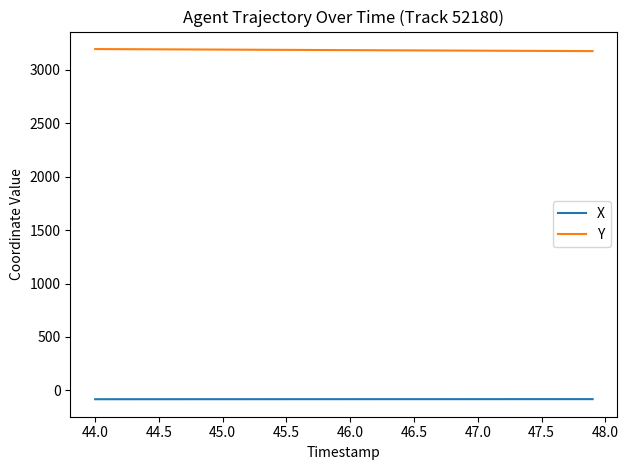

List the series in order of their overall mean, lowest first.

X, Y